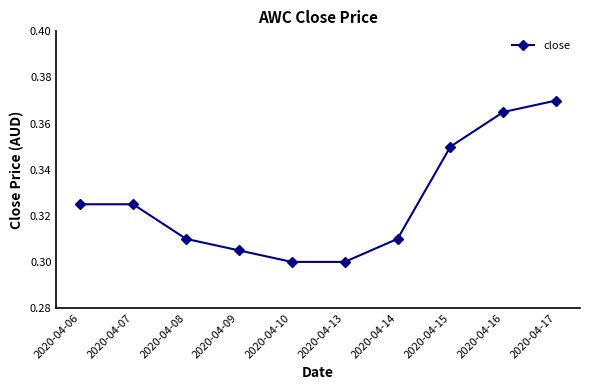

What is the difference between the second highest and minimum values?

0.1